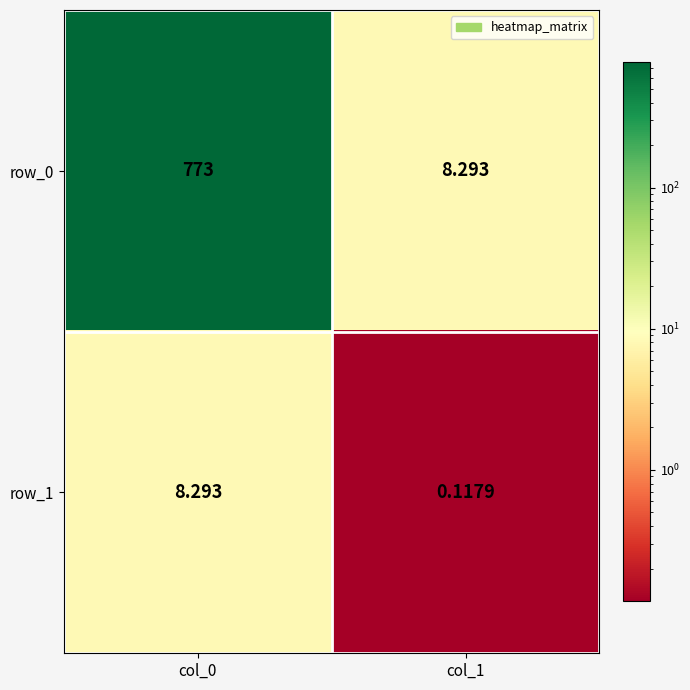

Between col_0 and col_1, which series saw the biggest shift?

row_0